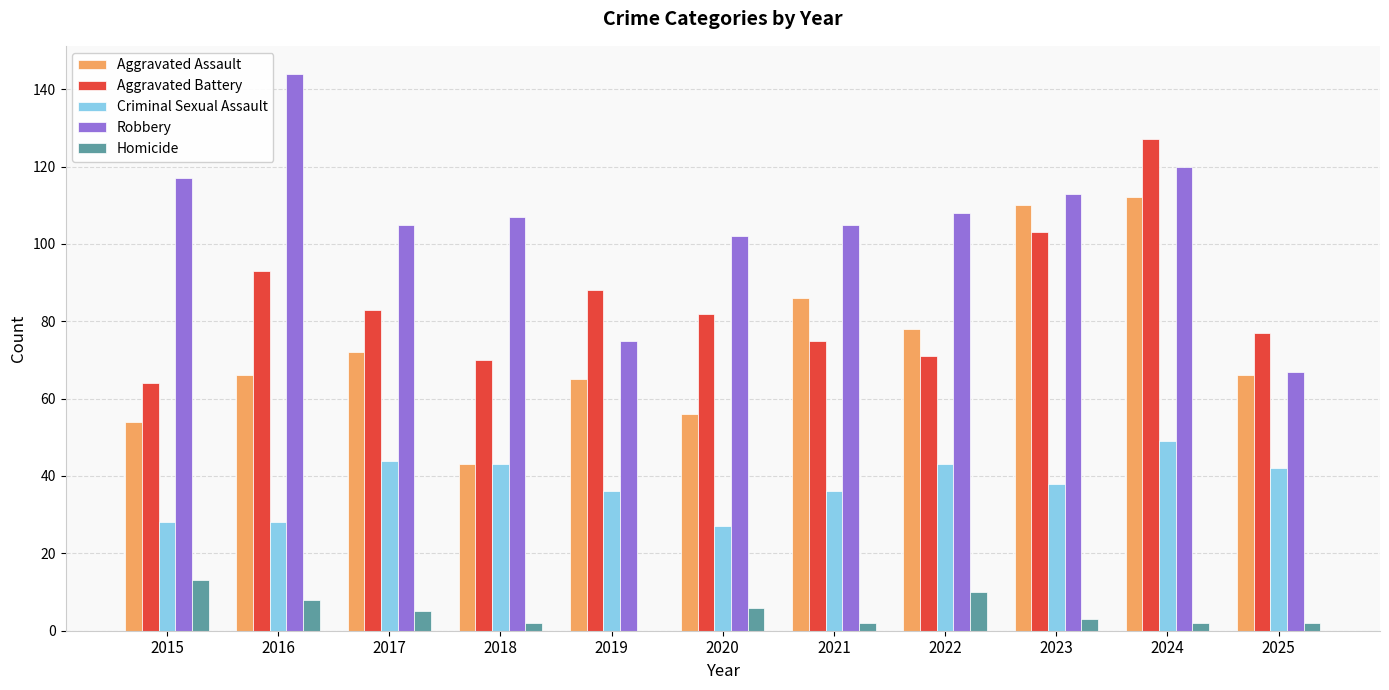

What is the sum of all Criminal Sexual Assault values?

414